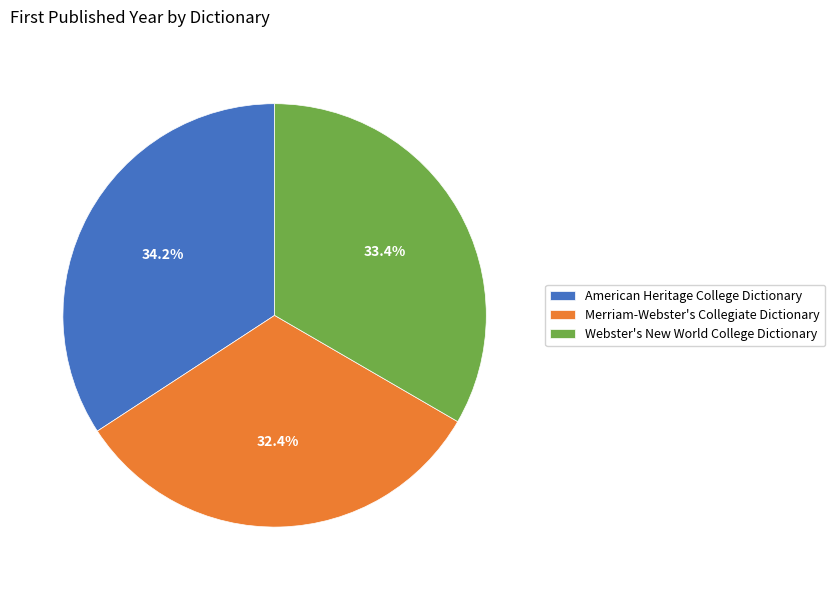

Is it true that Webster's New World College Dictionary is 22% of the pie?

False